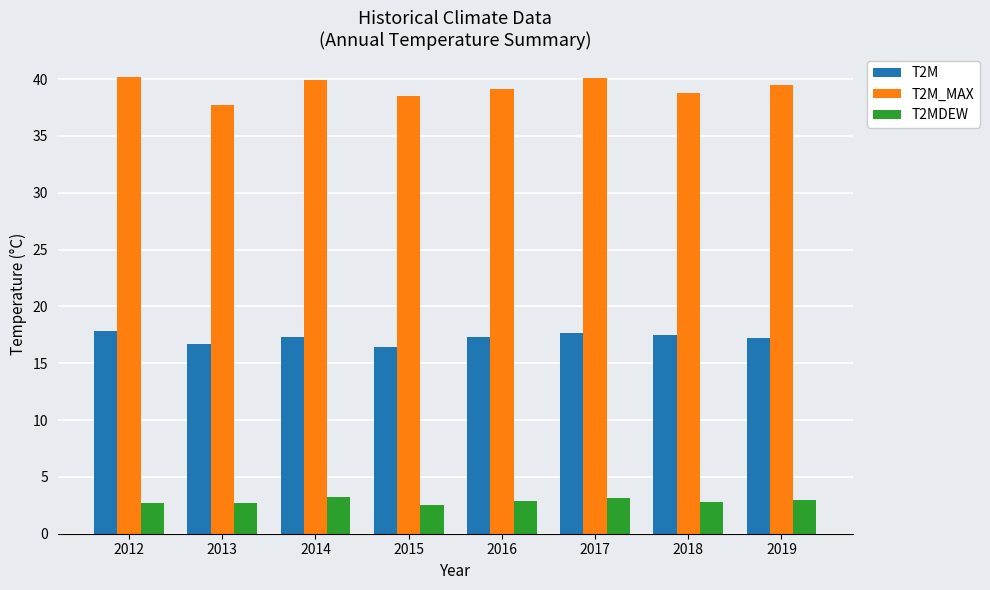

How many groups of bars are there?

8